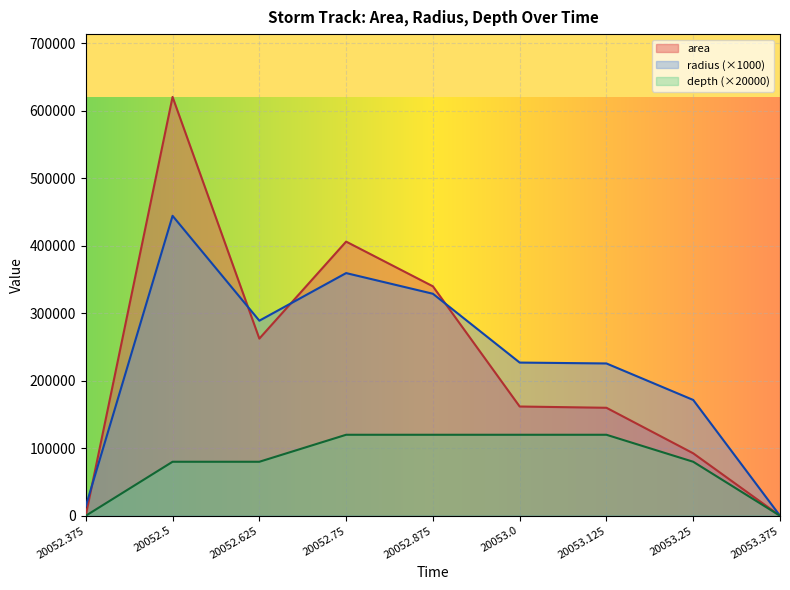

At which category does area reach its first local valley?

20052.625